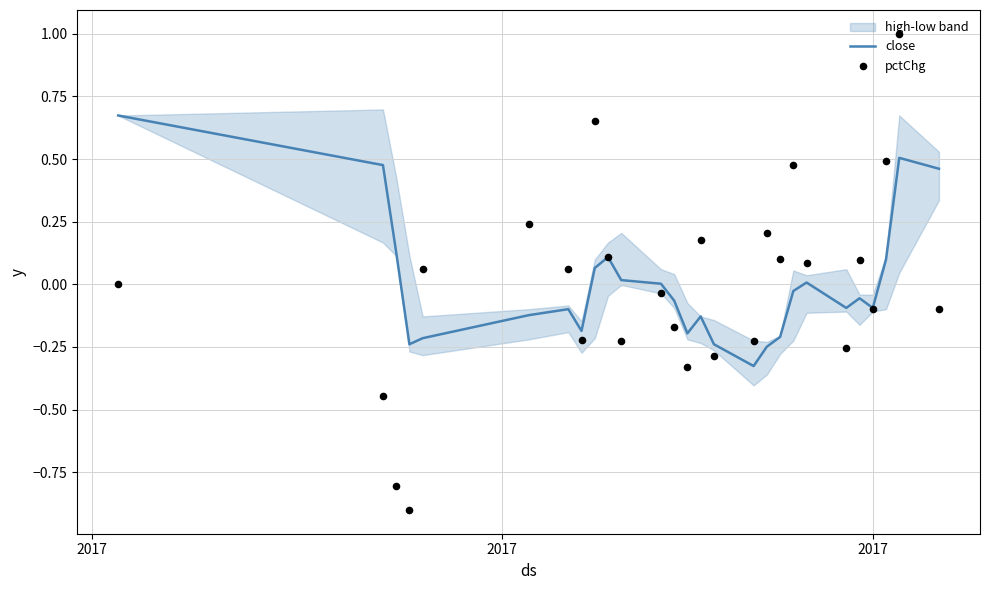

Which series has the largest Y range (max minus min)?

pctChg